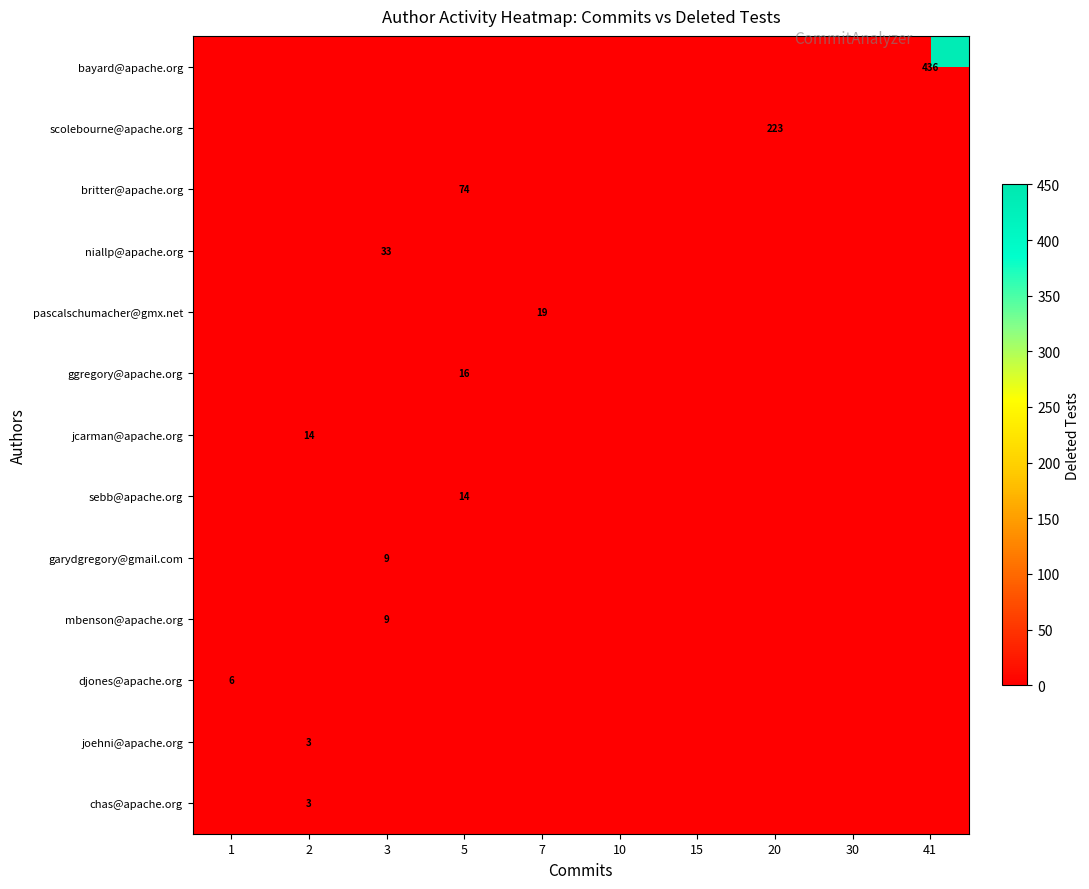

Which has a higher value, 1 or 3?

3